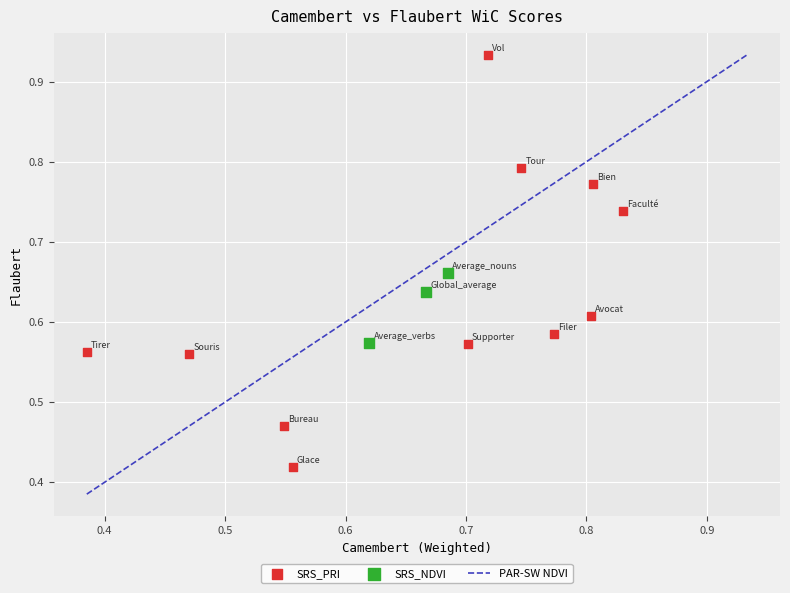

Which series has the largest Y range (max minus min)?

SRS_PRI